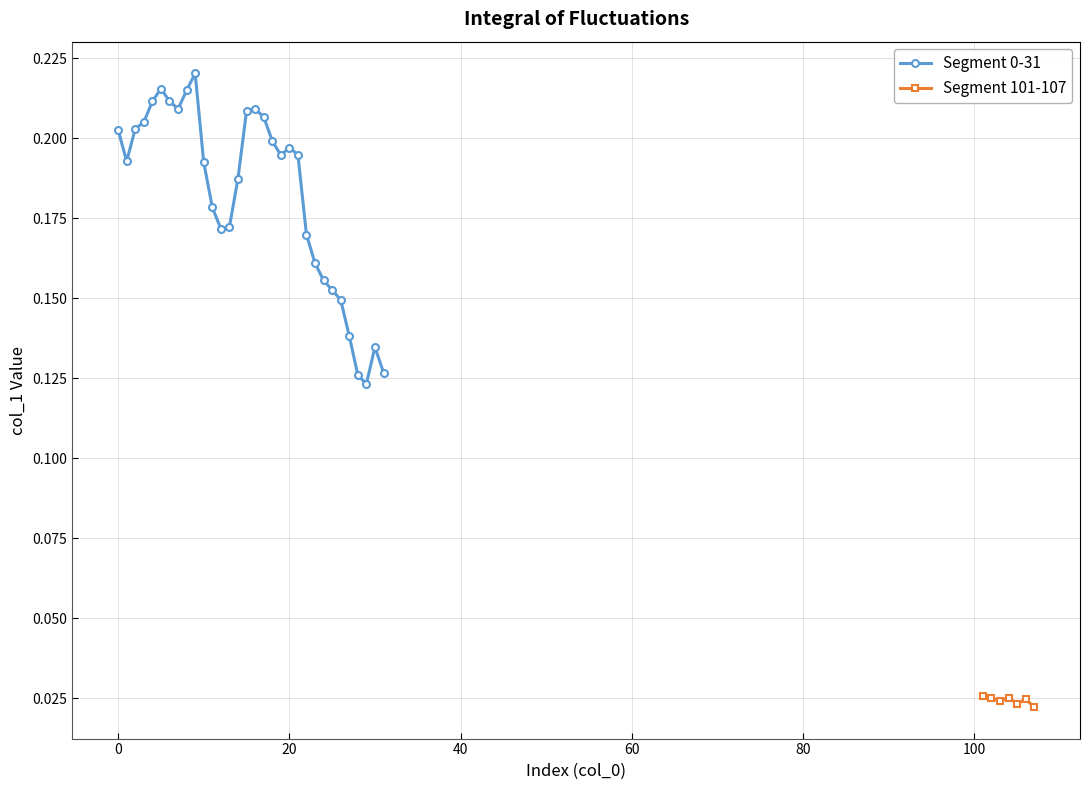

At which label is the value closest to 0?

107